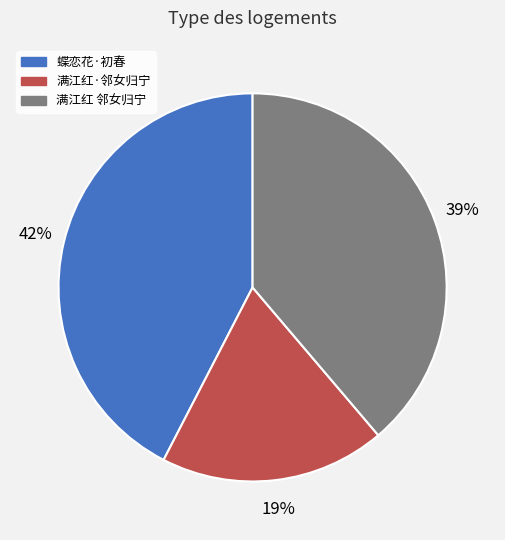

To the nearest percent, what is the average slice percentage?

33%